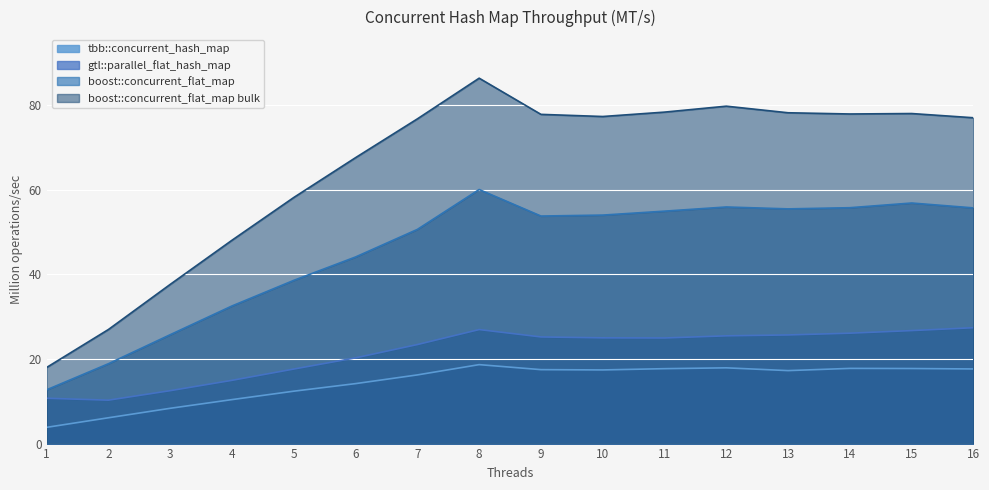

Does the chart display data point markers on the line(s)?

No